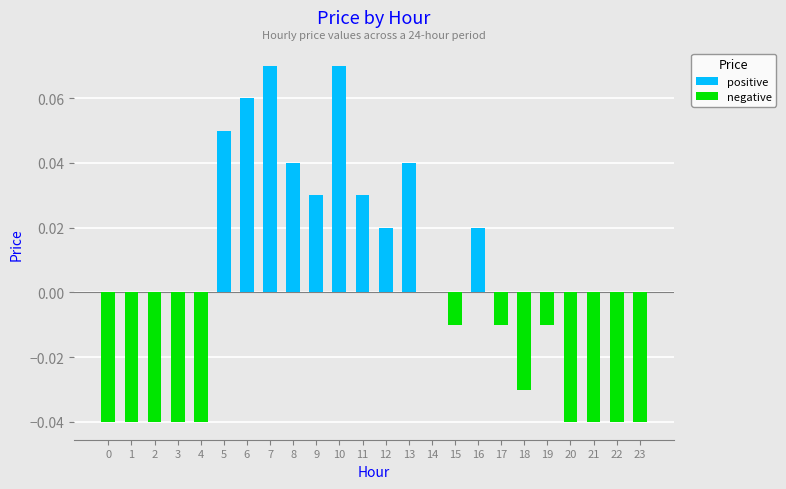

The value at 20 is -0.1. True or false?

False